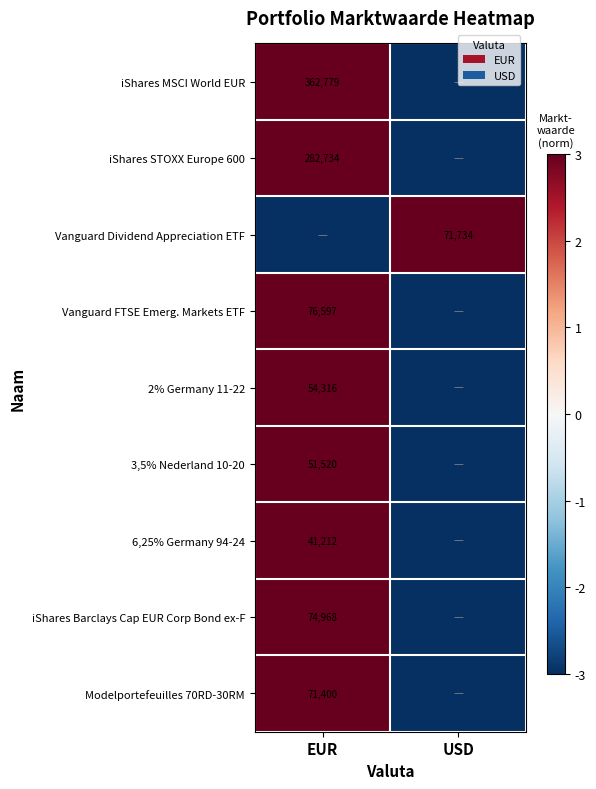

True or false: Modelportefeuilles 70RD-30RM has a value of 71400 at EUR.

True